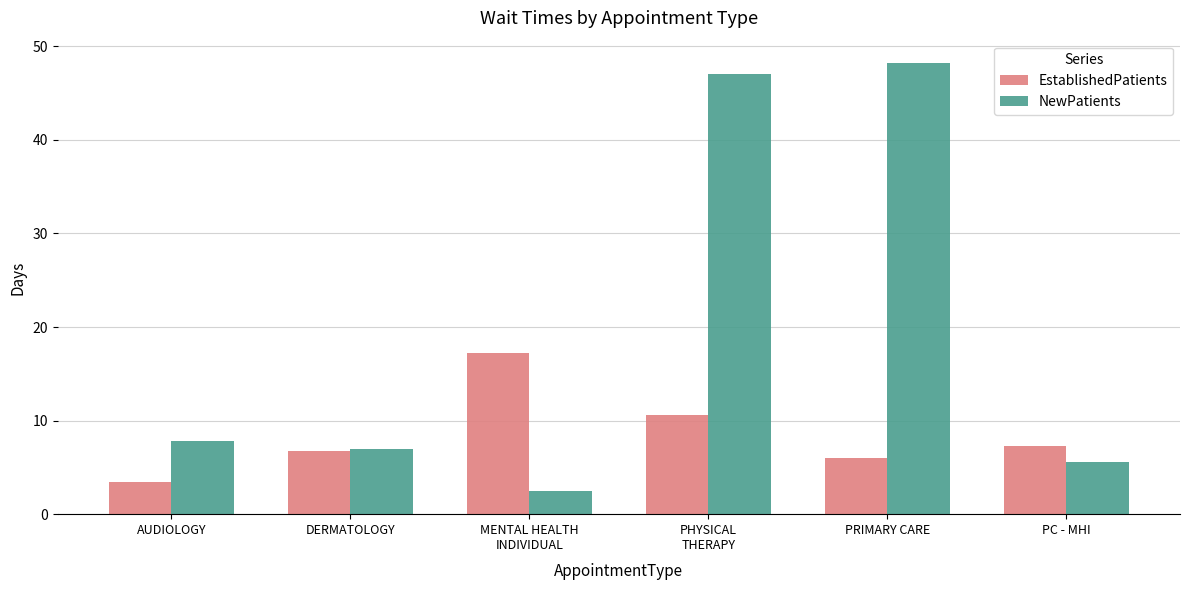

Reading left to right, list all the values displayed in this chart.

EstablishedPatients: AUDIOLOGY=3.4	DERMATOLOGY=6.7	MENTAL HEALTH
INDIVIDUAL=17.2	PHYSICAL
THERAPY=10.6	PRIMARY CARE=6.0	PC - MHI=7.3
NewPatients: AUDIOLOGY=7.8	DERMATOLOGY=7.0	MENTAL HEALTH
INDIVIDUAL=2.5	PHYSICAL
THERAPY=47.0	PRIMARY CARE=48.2	PC - MHI=5.6